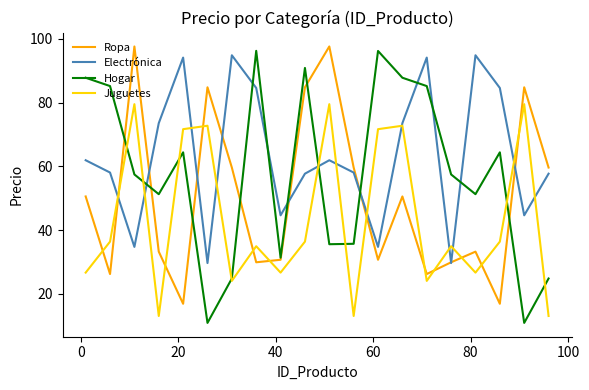

Which series has the widest spread of values?

Hogar